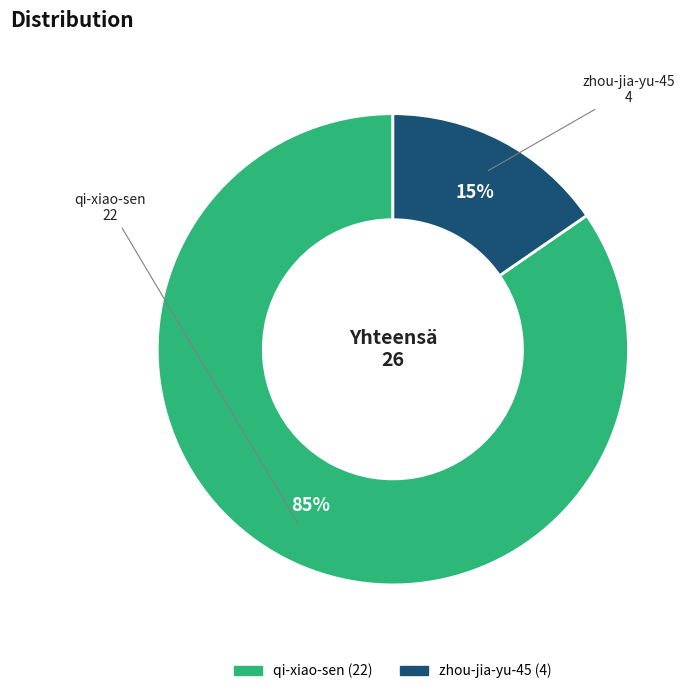

To the nearest percent, what percentage of the pie is zhou-jia-yu-45?

15%